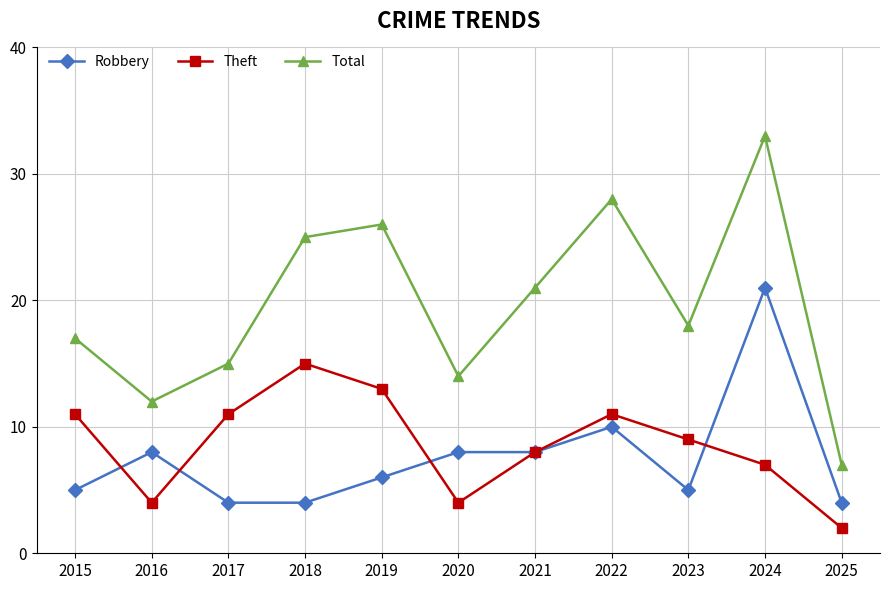

Read the Robbery value at 2016.

8